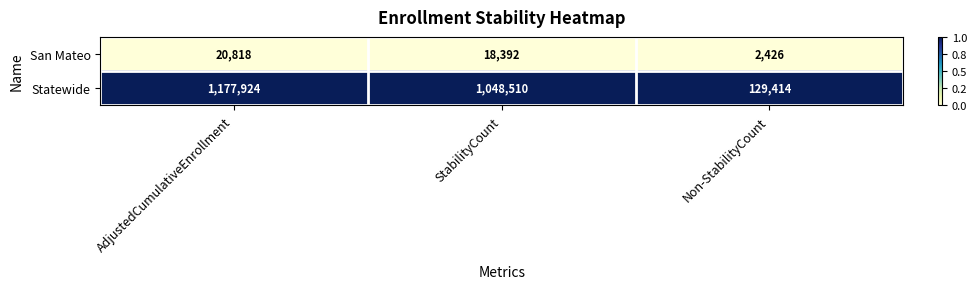

Reading left to right, list all the values displayed in this chart.

San Mateo: AdjustedCumulativeEnrollment=20818	StabilityCount=18392	Non-StabilityCount=2426
Statewide: AdjustedCumulativeEnrollment=1177924	StabilityCount=1048510	Non-StabilityCount=129414